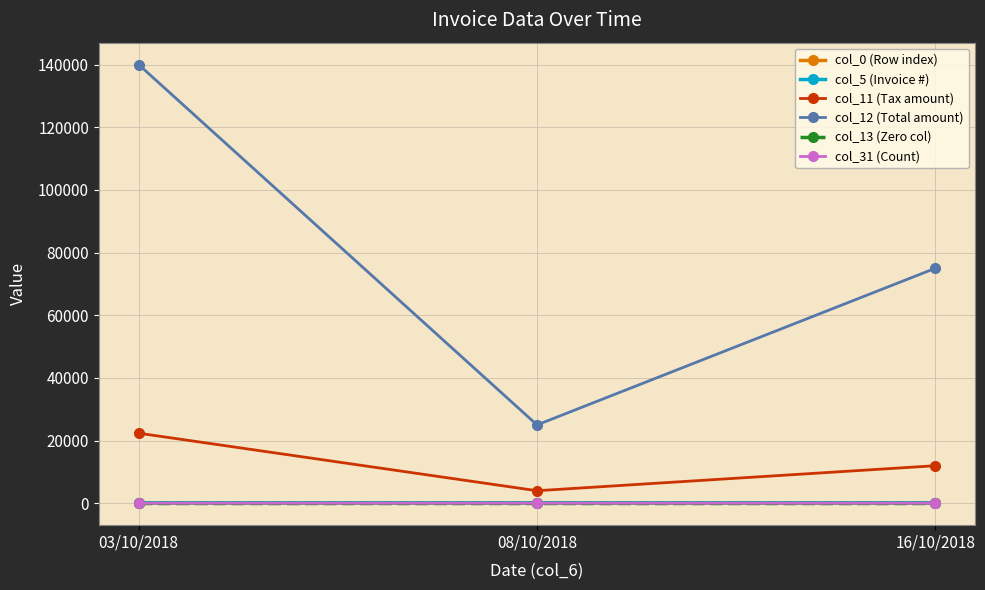

At which label does col_12 (Total amount) first exceed 75000?

03/10/2018